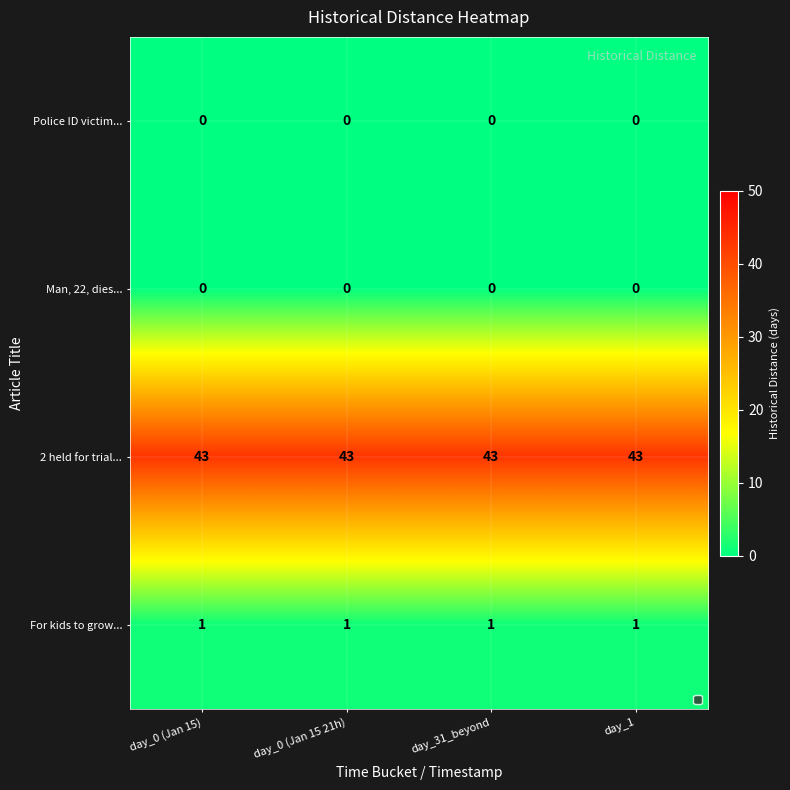

What is the sum of all For kids to grow... values?

4